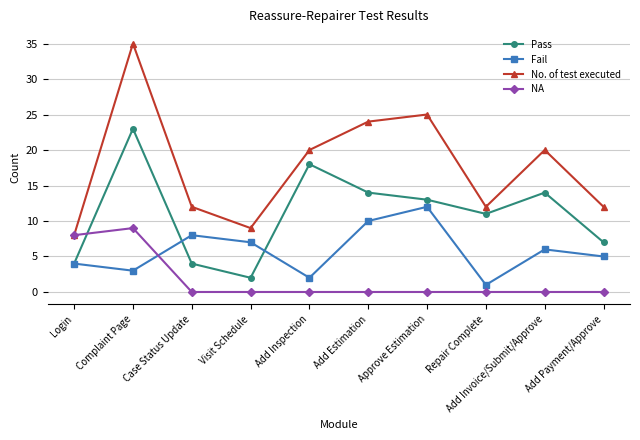

Which series has the largest total across all categories?

No. of test executed